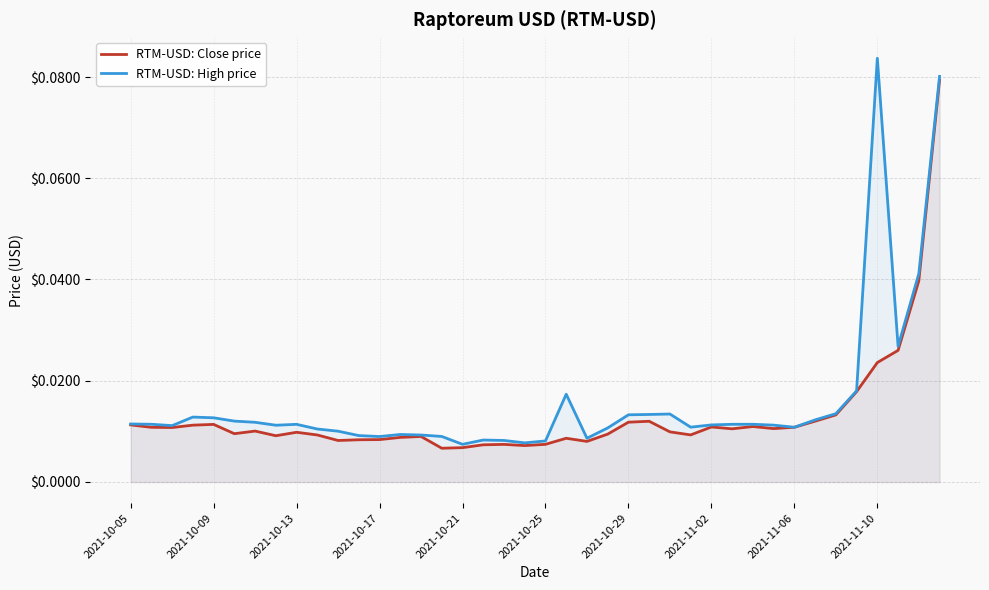

At how many categories does at least one series exceed 0?

40